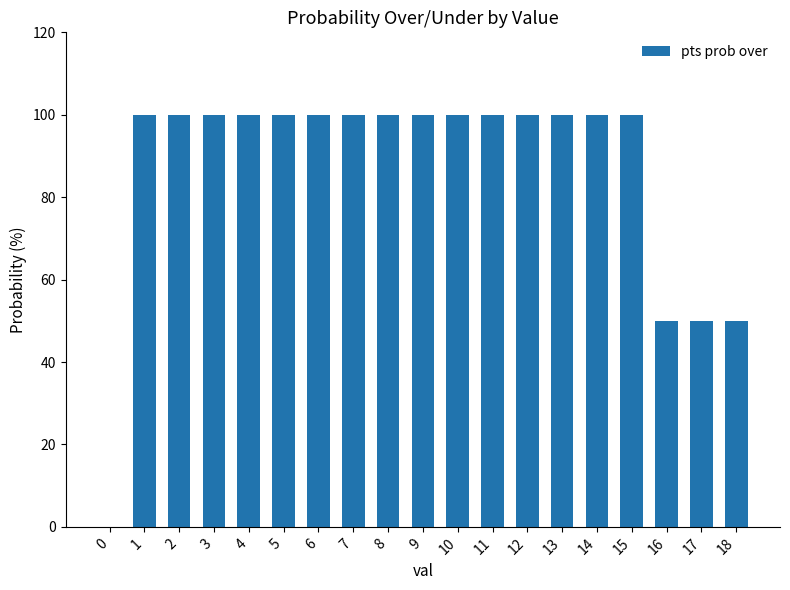

What is the sum of all values?

1650